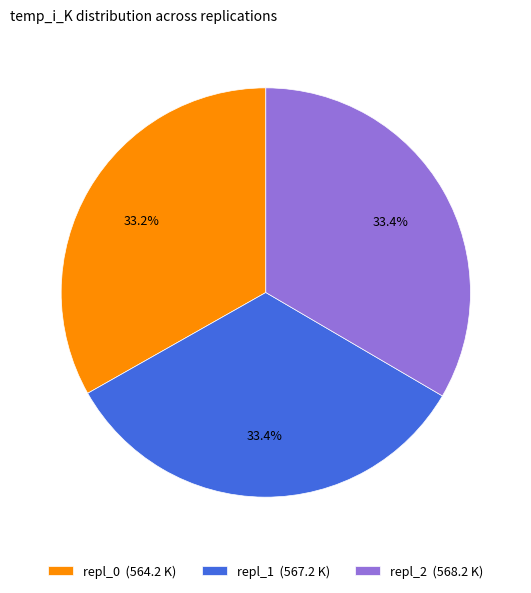

Does repl_2 account for over 50% of the chart?

No